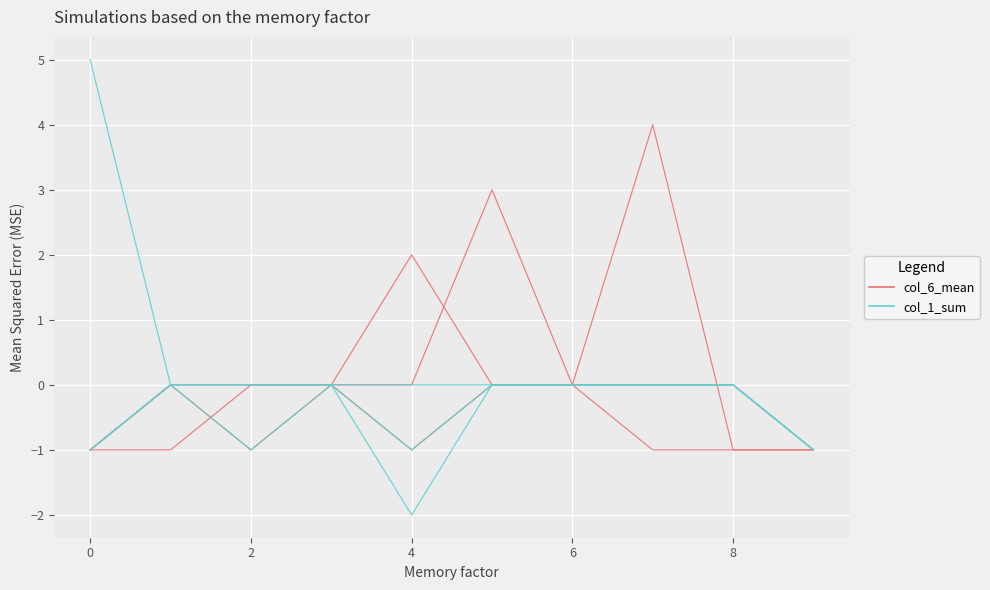

How many lines are shown in the chart?

2